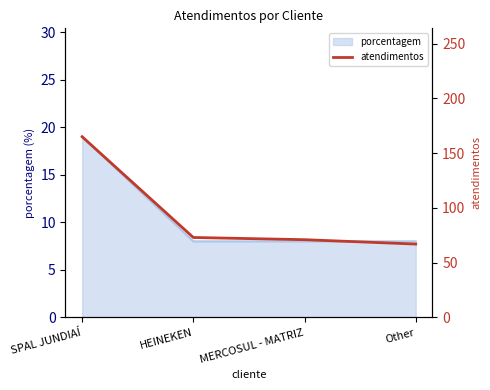

True or false: the data shows 117 at MERCOSUL - MATRIZ.

False